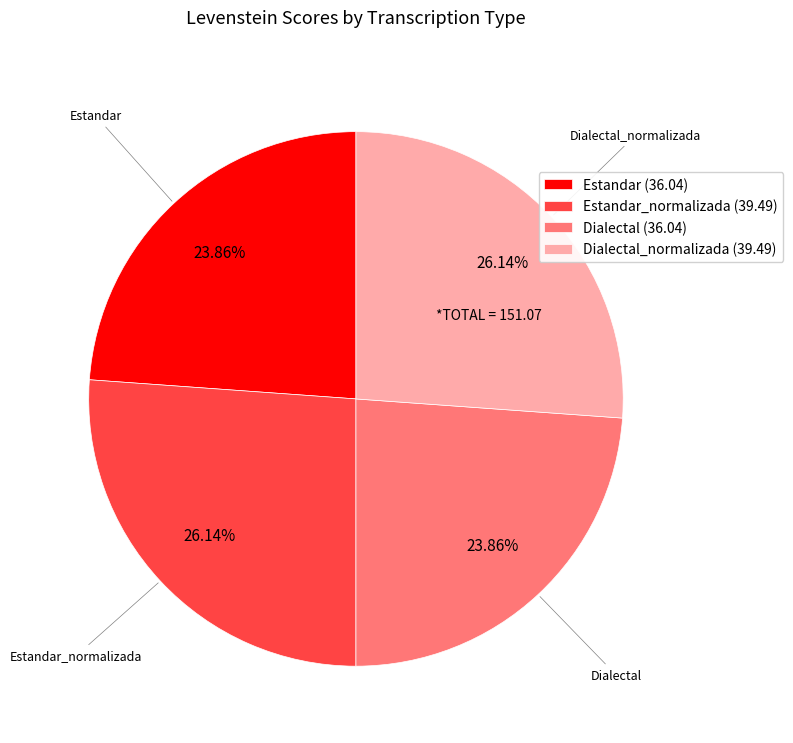

To the nearest percent, what is the average slice percentage?

25%